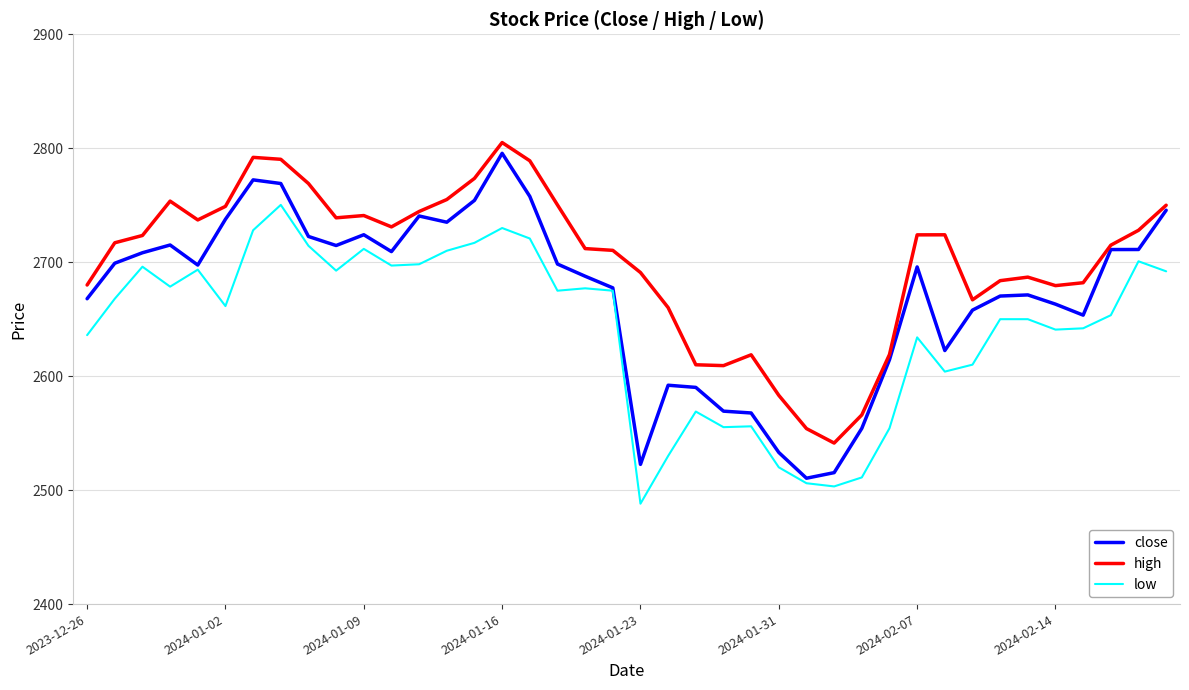

Which series has the largest range (max minus min)?

close